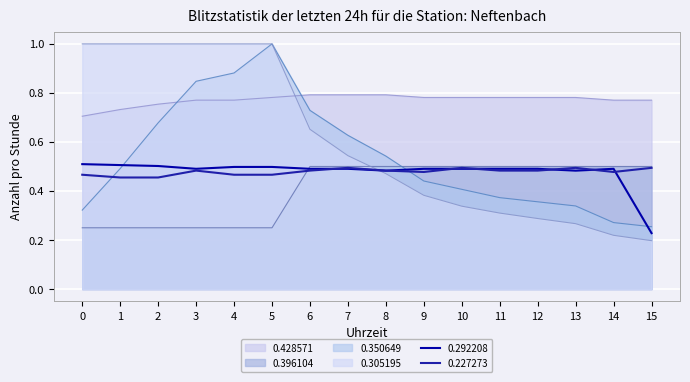

Which has a higher value, 7 or 9?

7